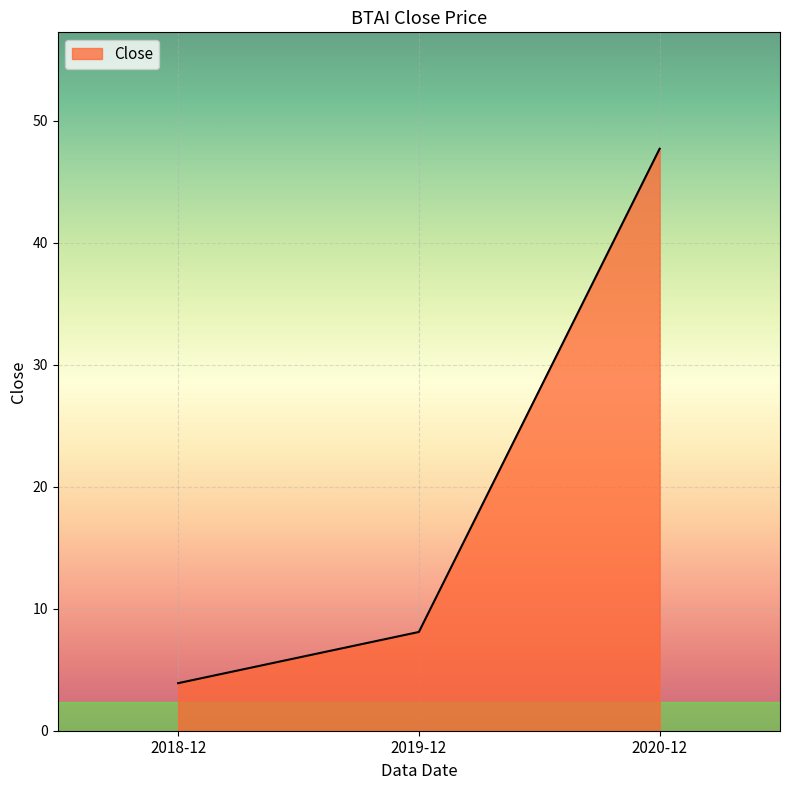

Reading right to left, transcribe all the data shown in this chart.

2020-12=47.7	2019-12=8.1	2018-12=3.9